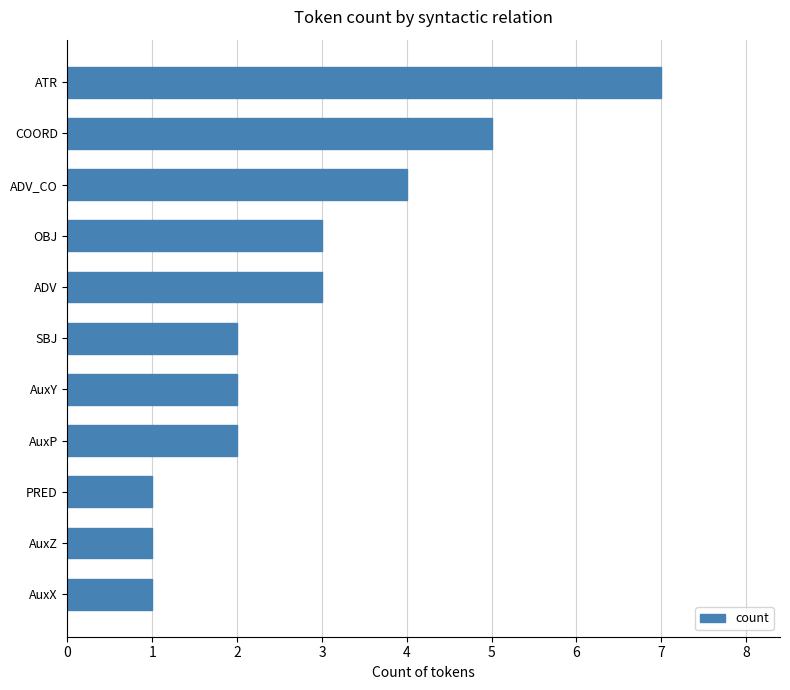

How many series are shown in this chart?

1